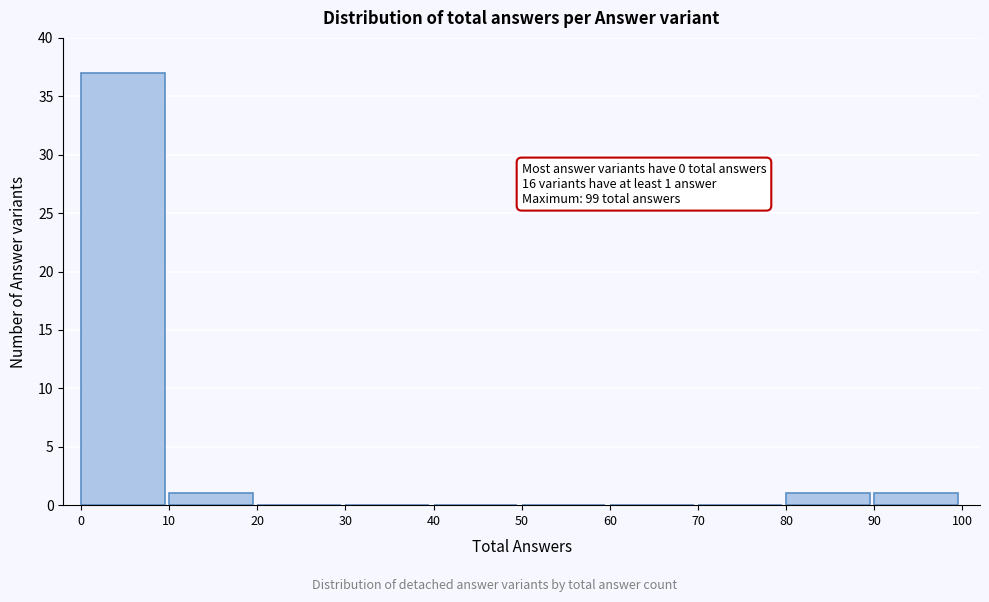

Which range on the x-axis has the tallest bar?

0 to 10